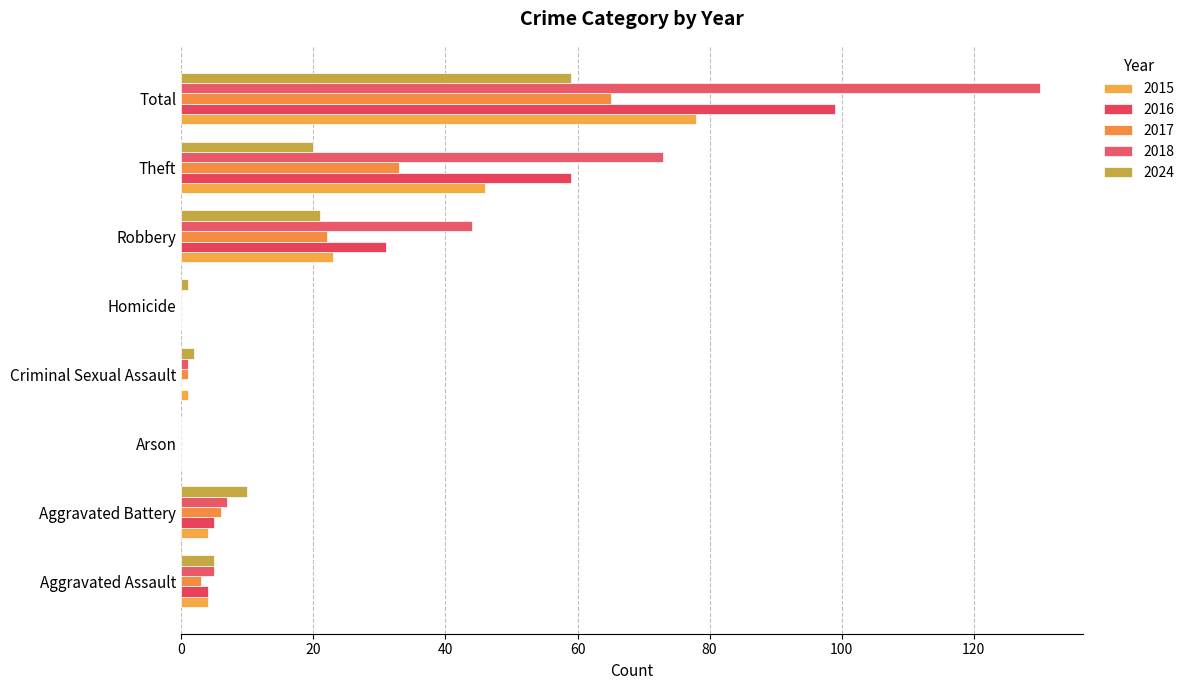

What is the sum of all 2015 values?

156